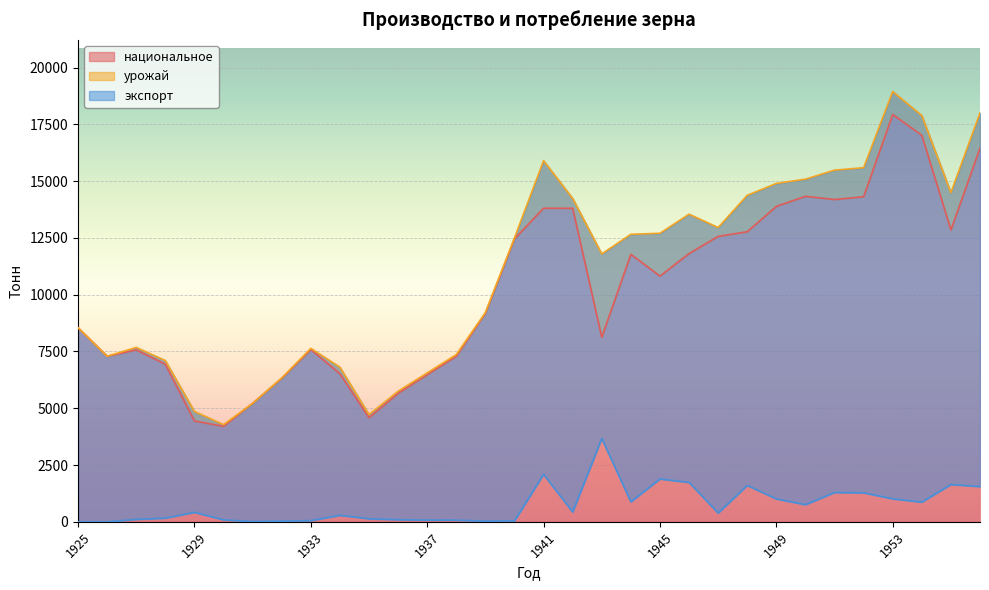

Where does the экспорт series first go above 417?

1941